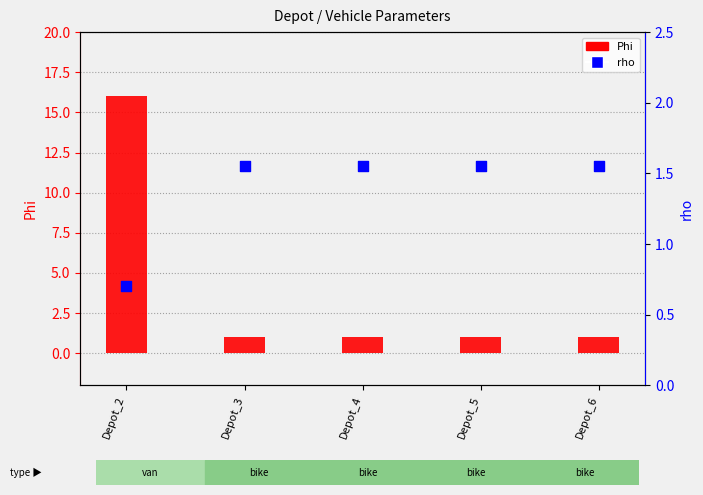

Is the value of Phi at Depot_6 greater than the value of rho at Depot_3?

No